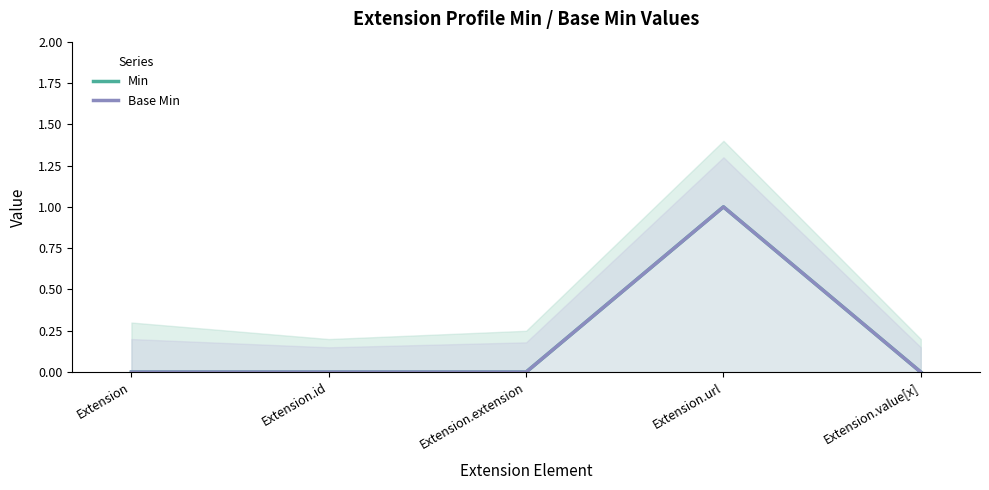

What position from the left is Extension.value[x]?

5